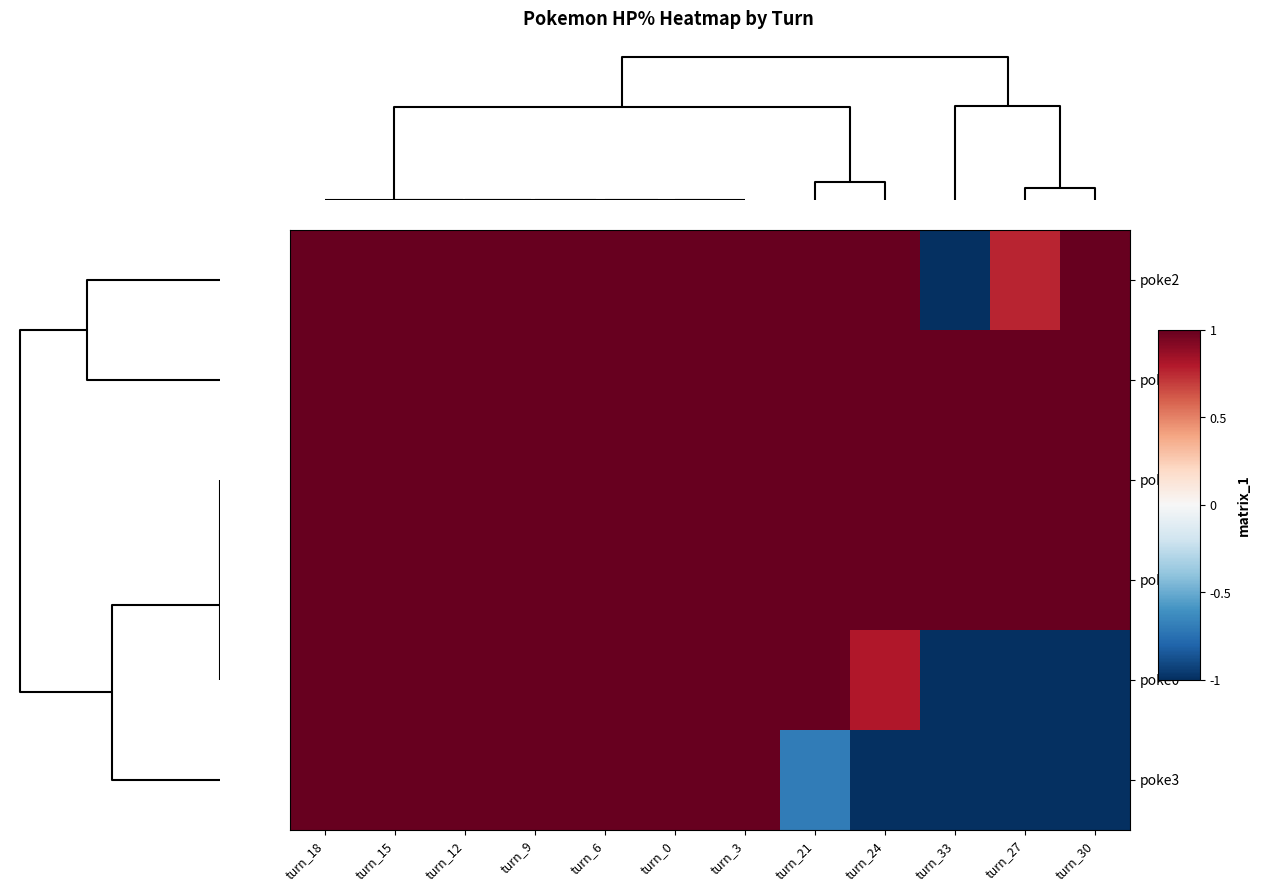

What is the minimum value shown in the chart?

-1.0